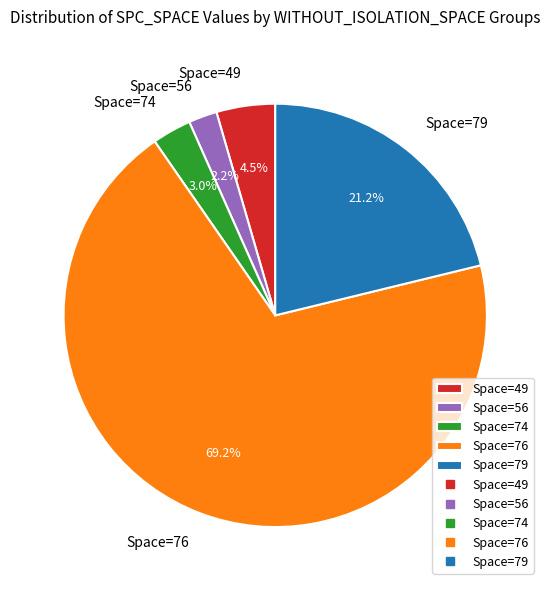

What is the smallest slice in the pie chart?

Space=56